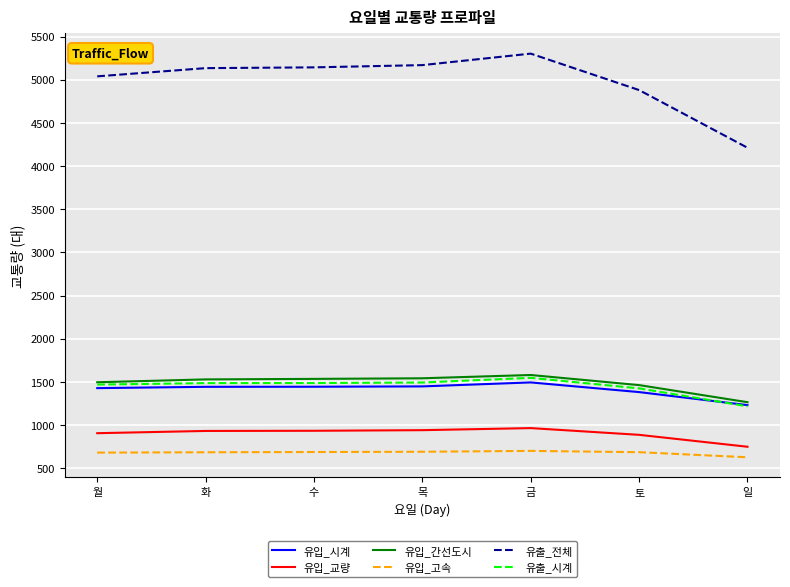

At which category is the sum across all series the highest?

금